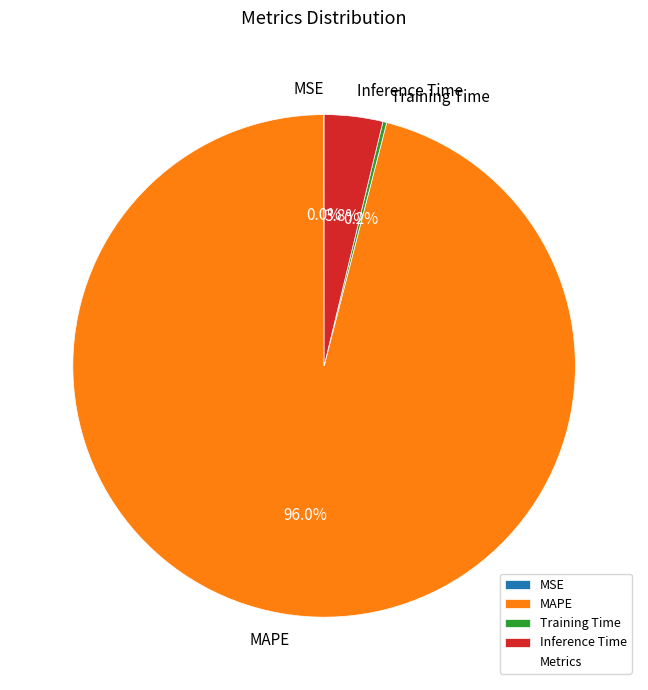

Is there any slice that represents more than half of the pie?

Yes